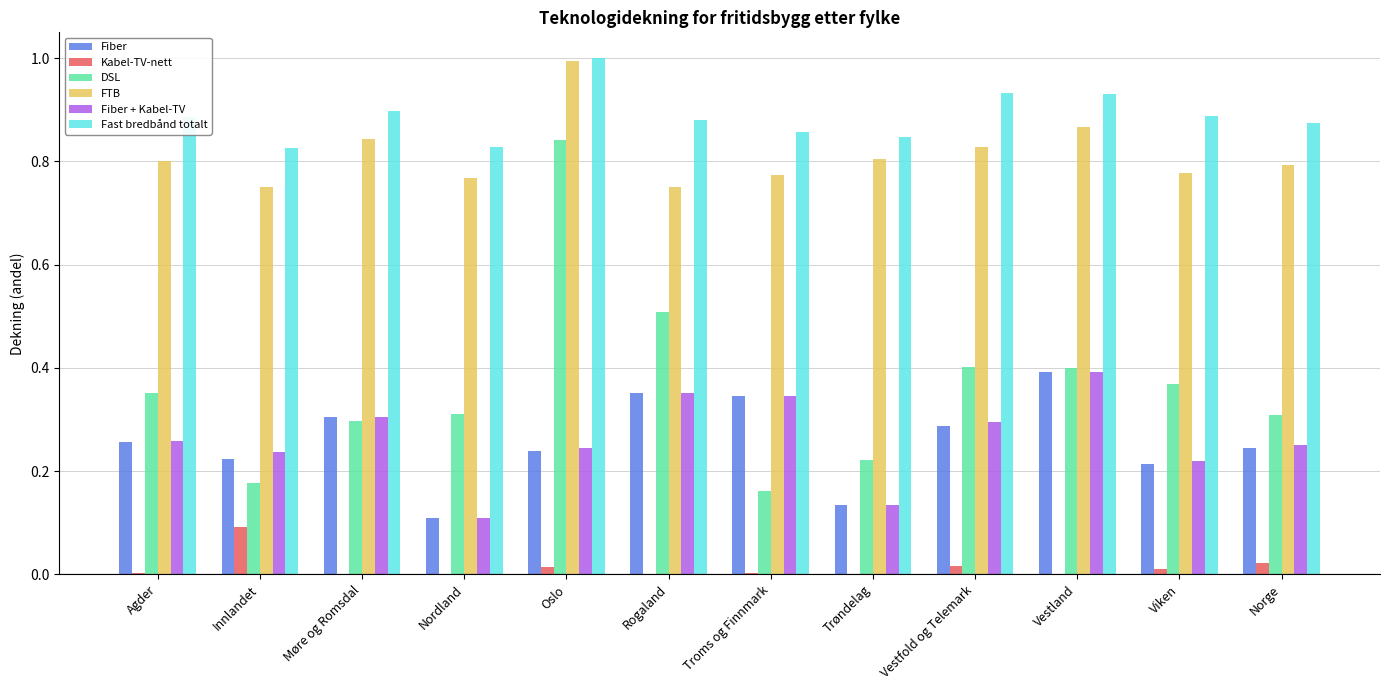

Are the bars grouped side by side (vs. stacked)?

Yes